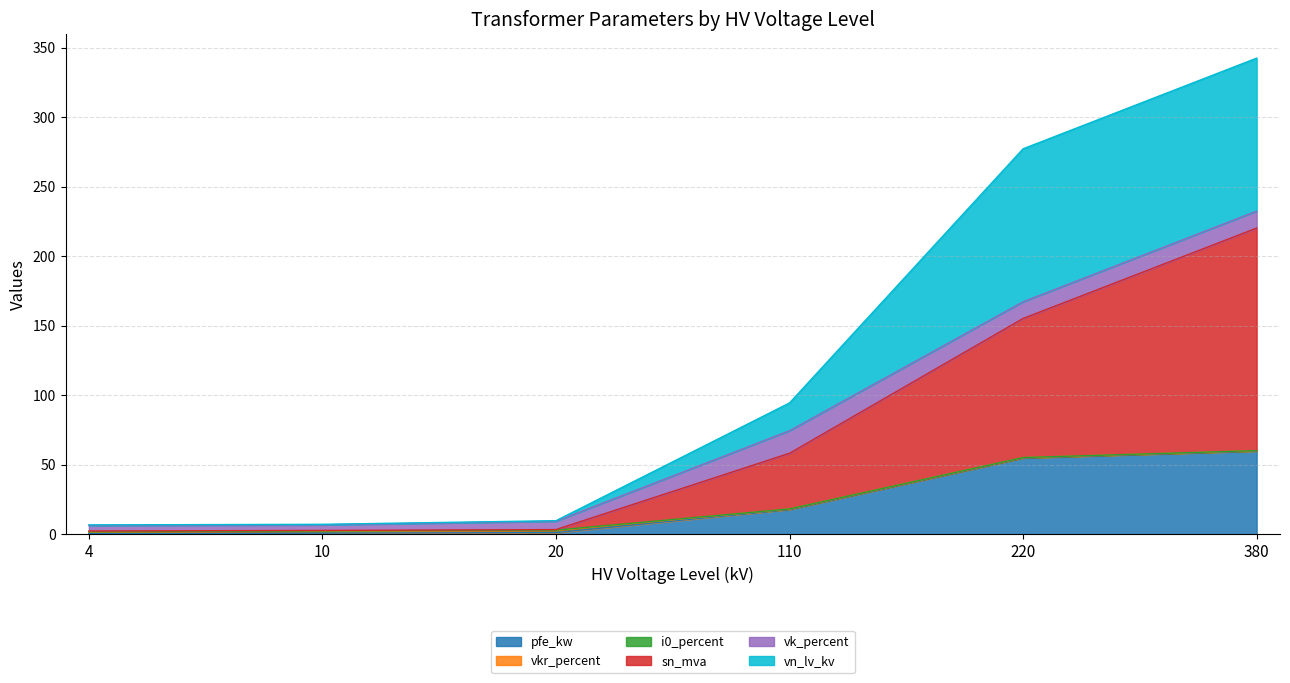

Where does the vn_lv_kv series first go above 18?

110